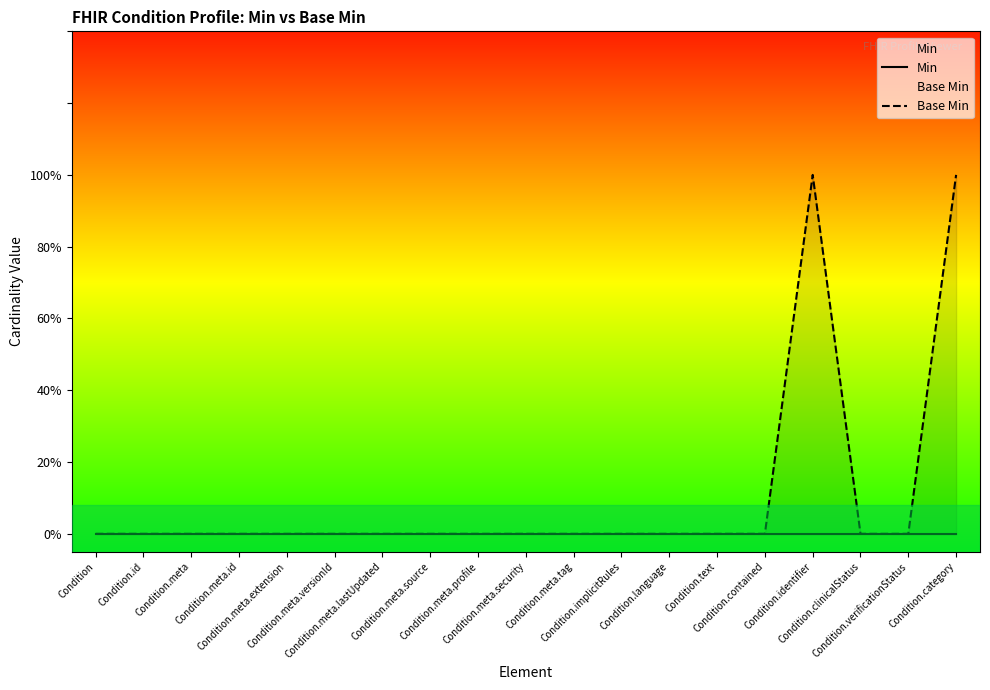

What is the sum of all Base Min values?

2